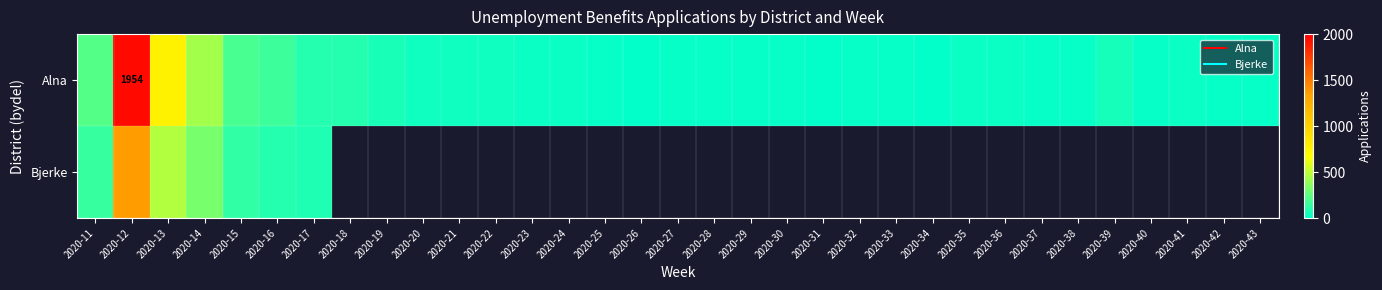

Which category has the lowest value across all series?

2020-31